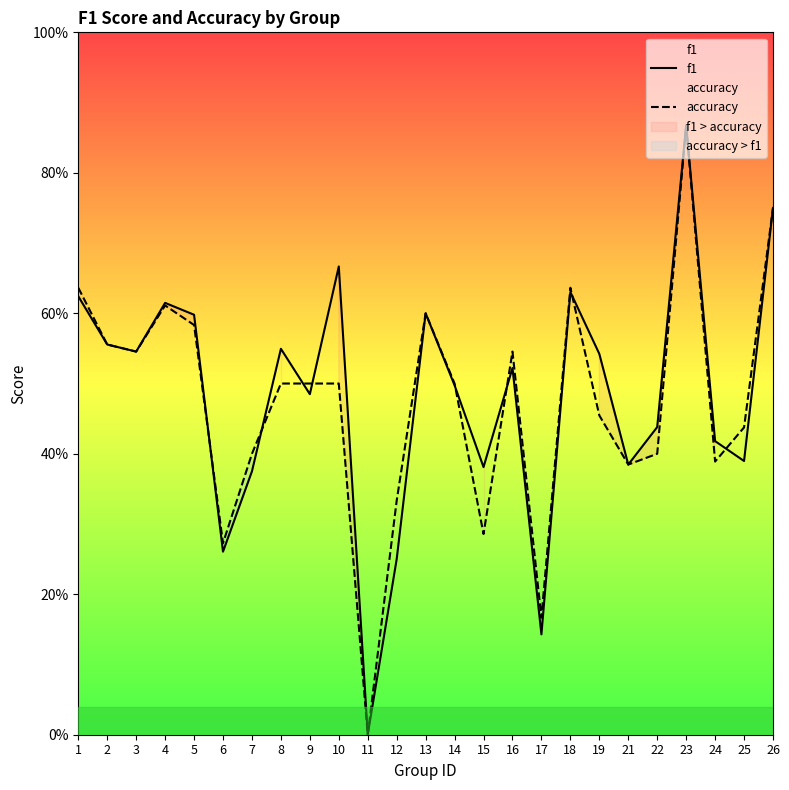

What is the difference between the second highest and second lowest values in the accuracy series?

0.6